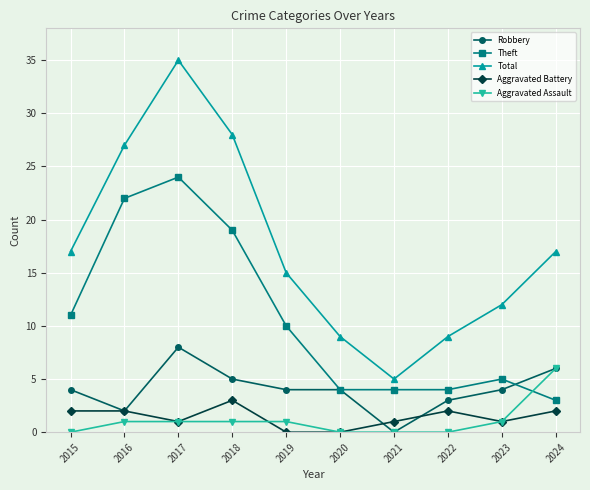

True or false: Theft and Total cross at least once.

False